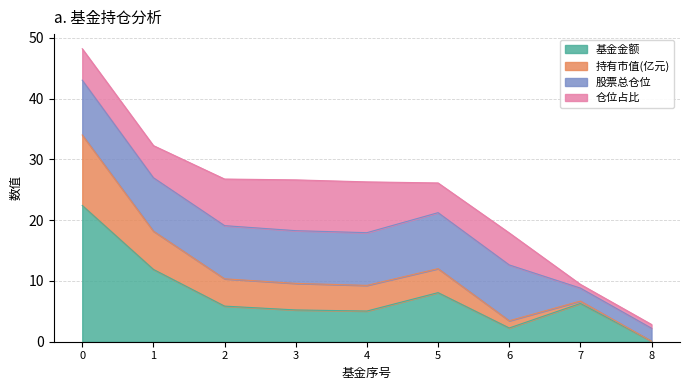

Is it true that 基金金额 equals 5.0 at 4?

True